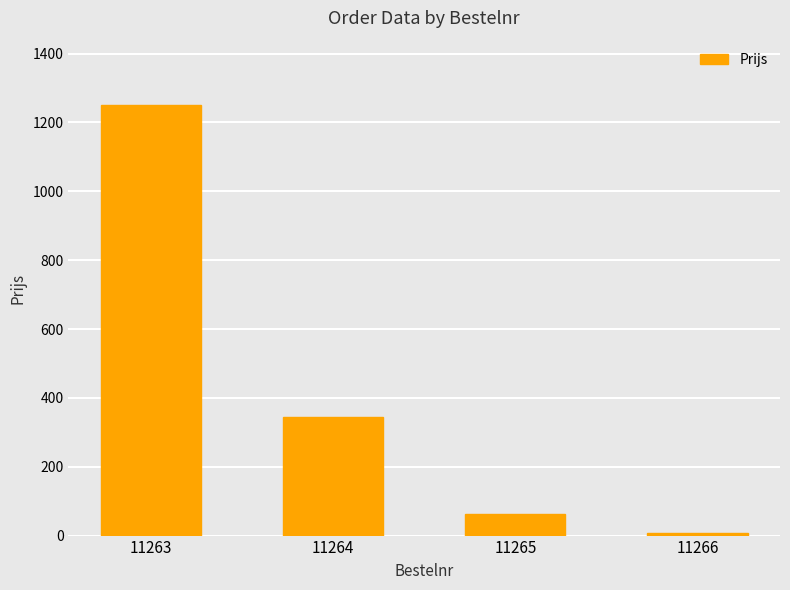

At which label is the value closest to 629?

11264